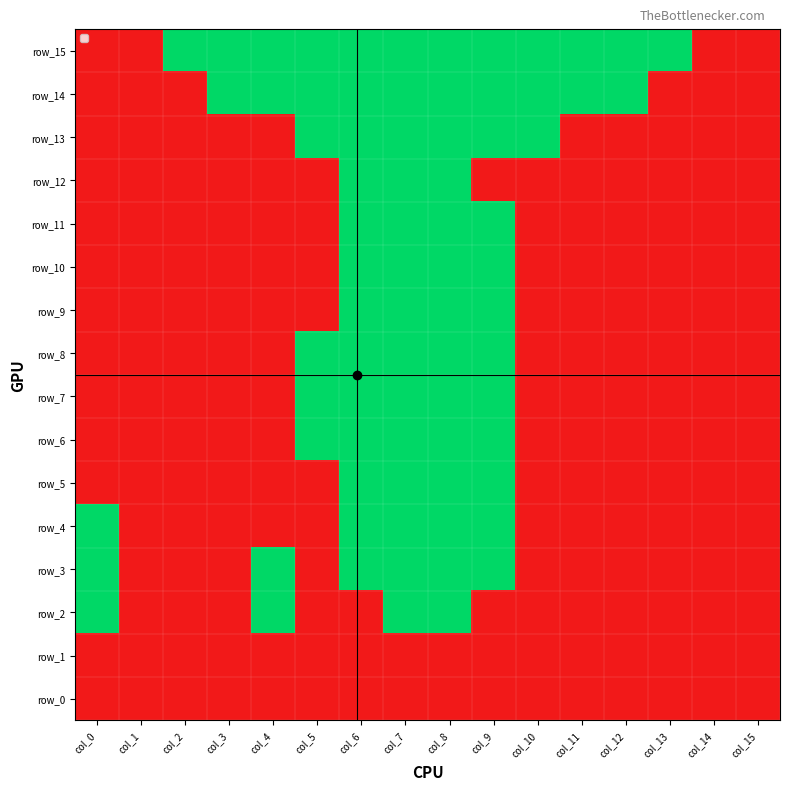

At which category is the sum across all series the highest?

col_7